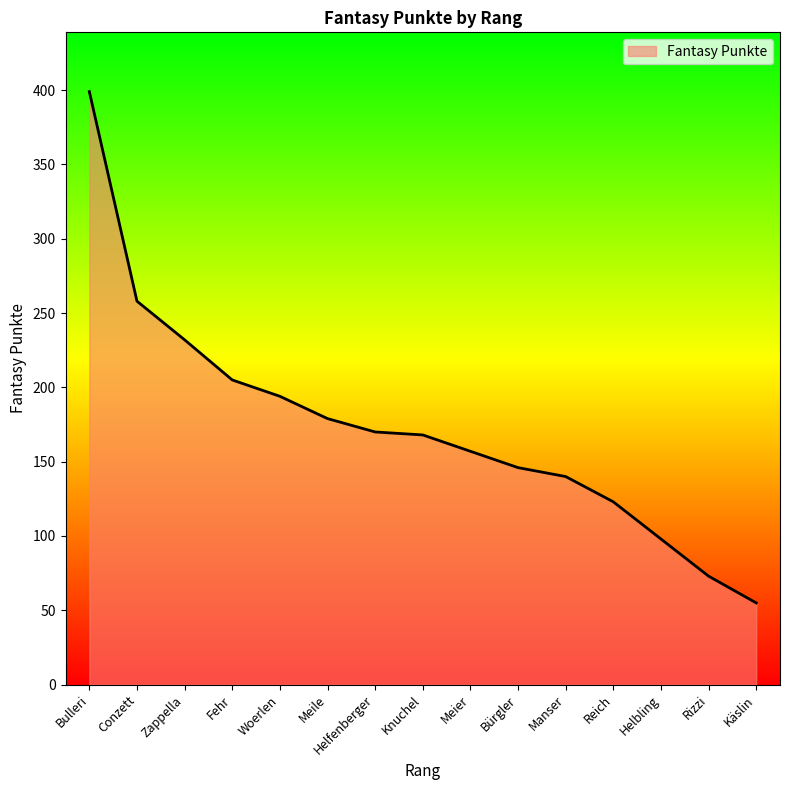

Which label corresponds to the smallest value in the chart?

Käslin